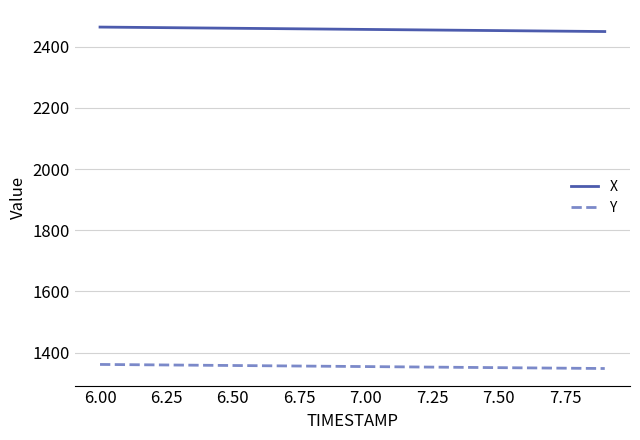

Rank the series by their maximum value, from lowest to highest.

Y, X